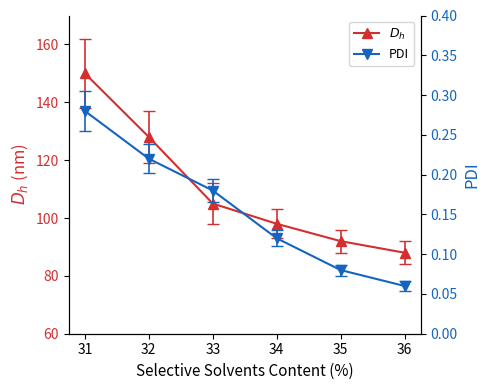

What is the lowest value of the $D_h$ series?

88